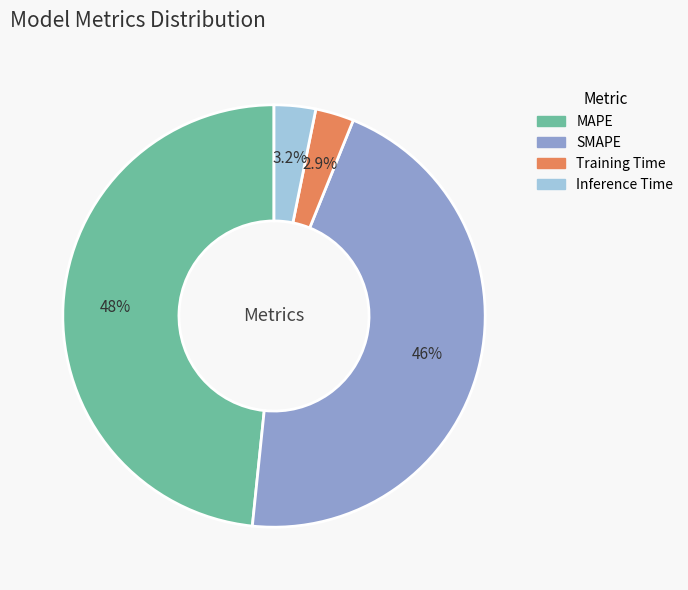

Is there a majority slice in this chart?

No